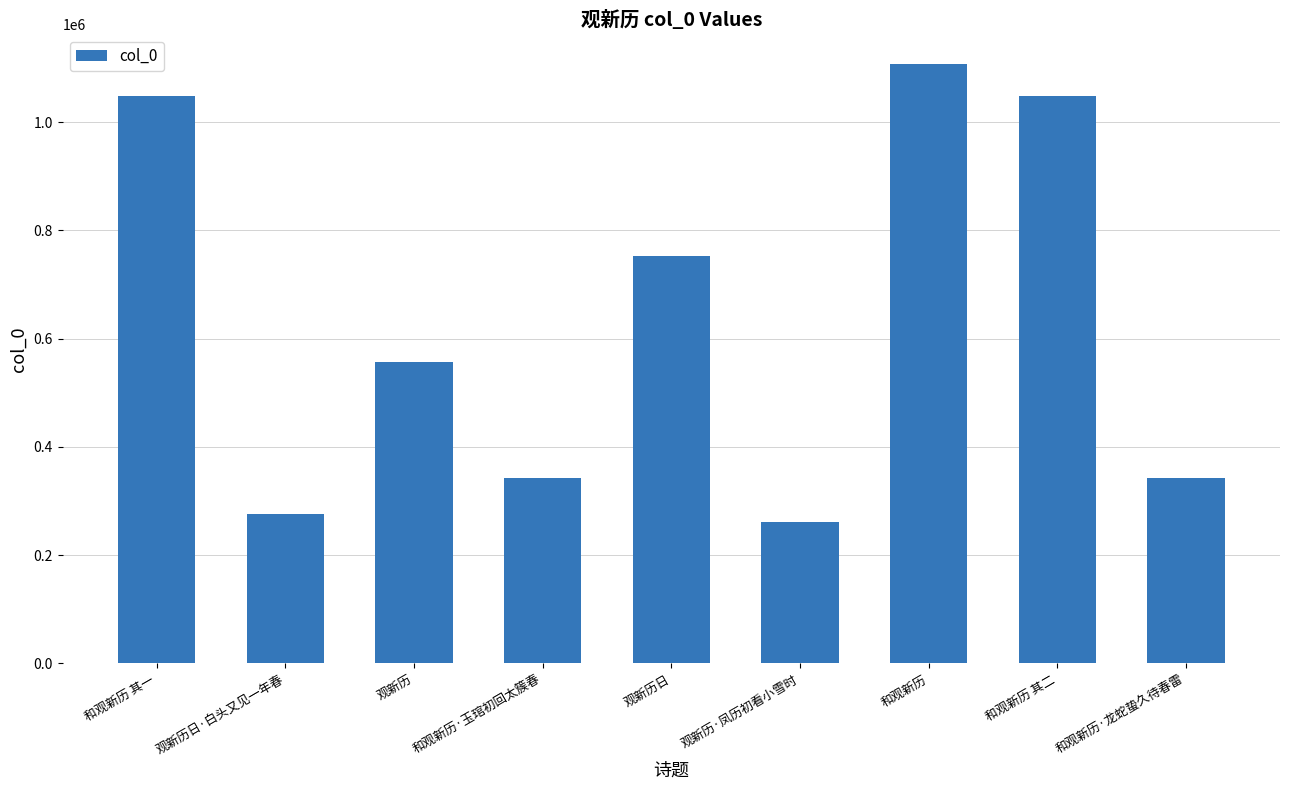

What is the sum of the values at 和观新历 and 观新历日?

1859568